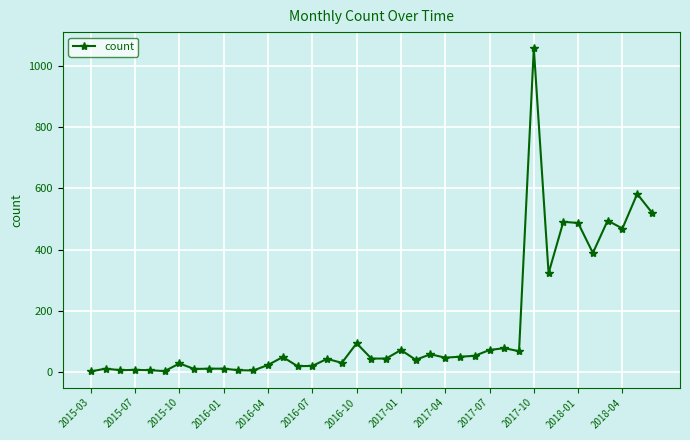

How many series are shown in this chart?

1